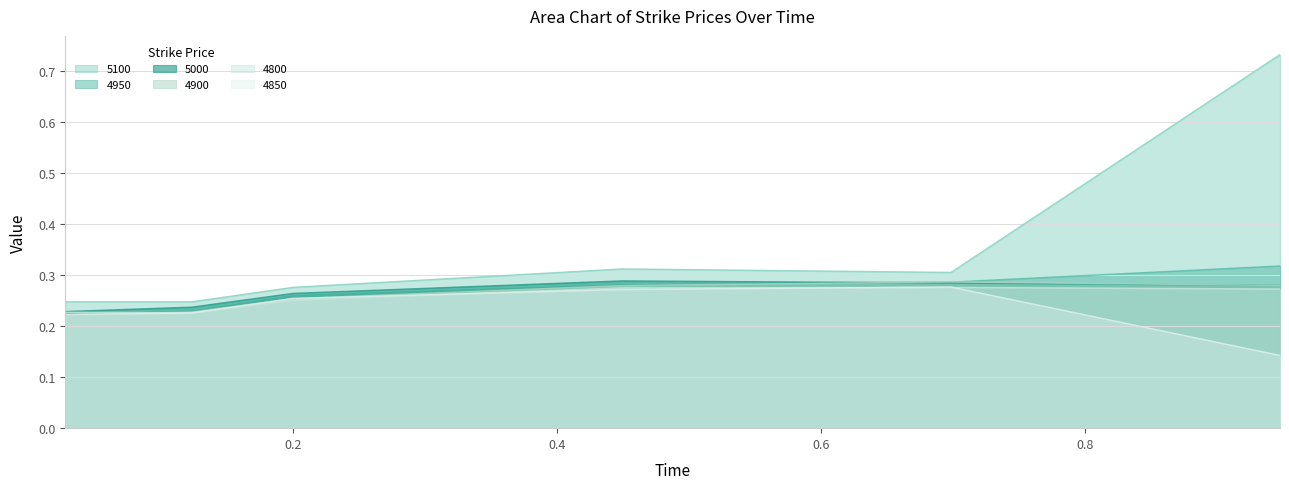

Where is 4900 nearest to the value 0?

0.0273972602739726